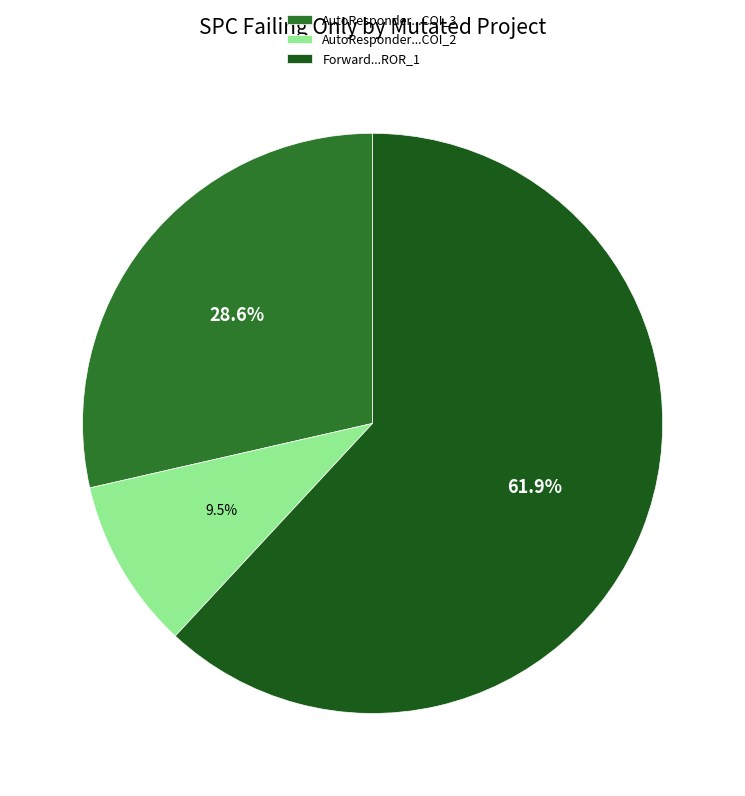

Which category has the biggest portion of the pie?

Forward...ROR_1